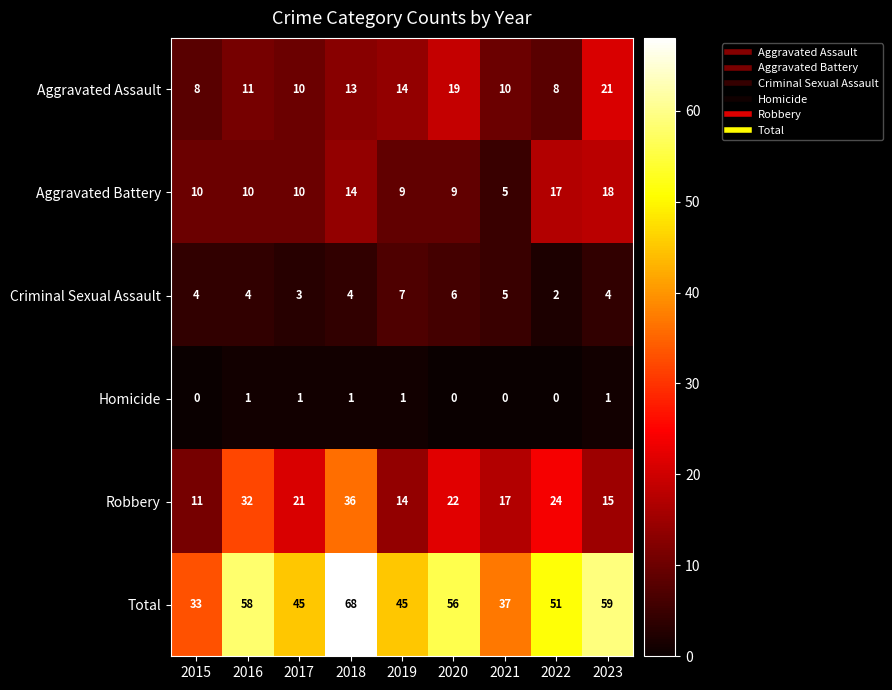

The value of Aggravated Battery at 2020 is 9. True or false?

True